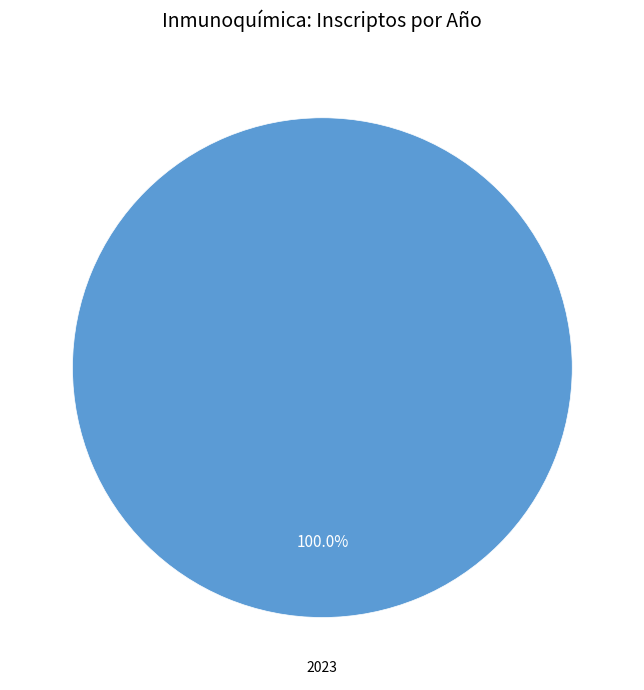

Count the number of slices in the pie.

1